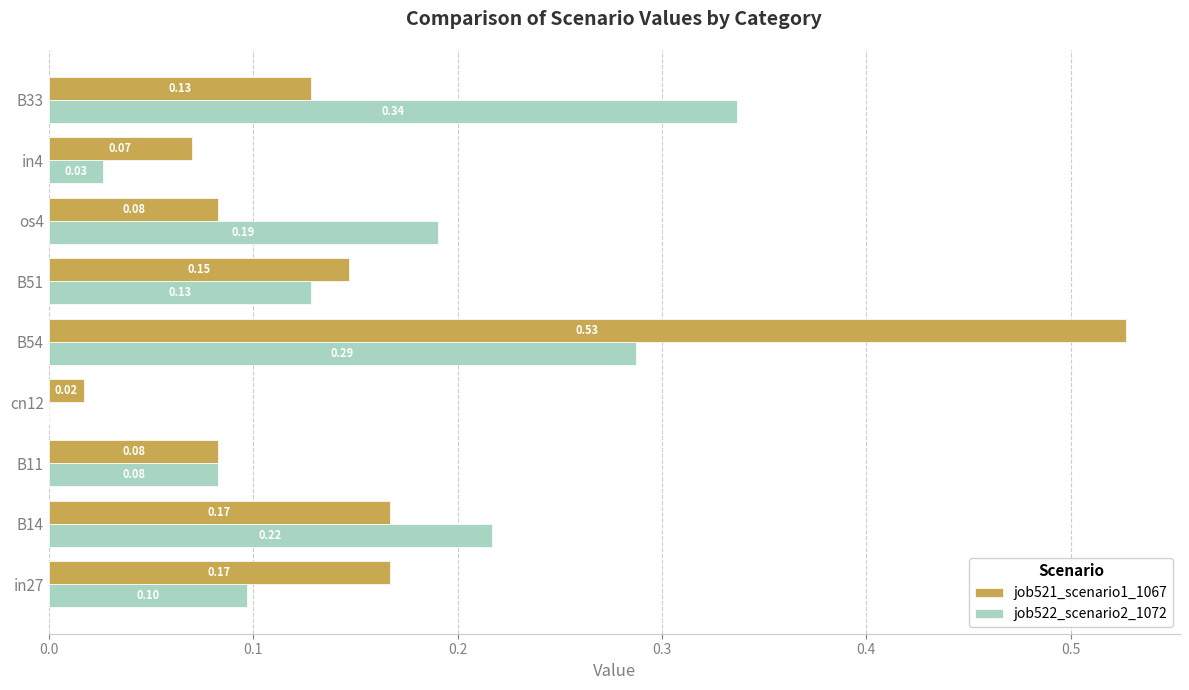

What is the sum of all job521_scenario1_1067 values?

1.4